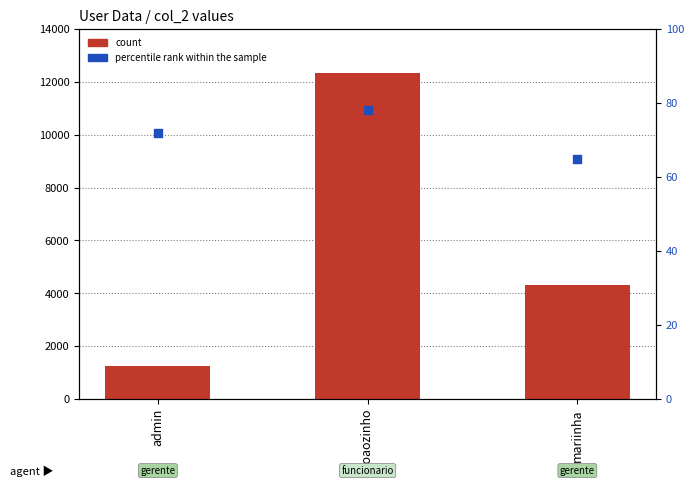

At how many categories does at least one series exceed 3963?

2